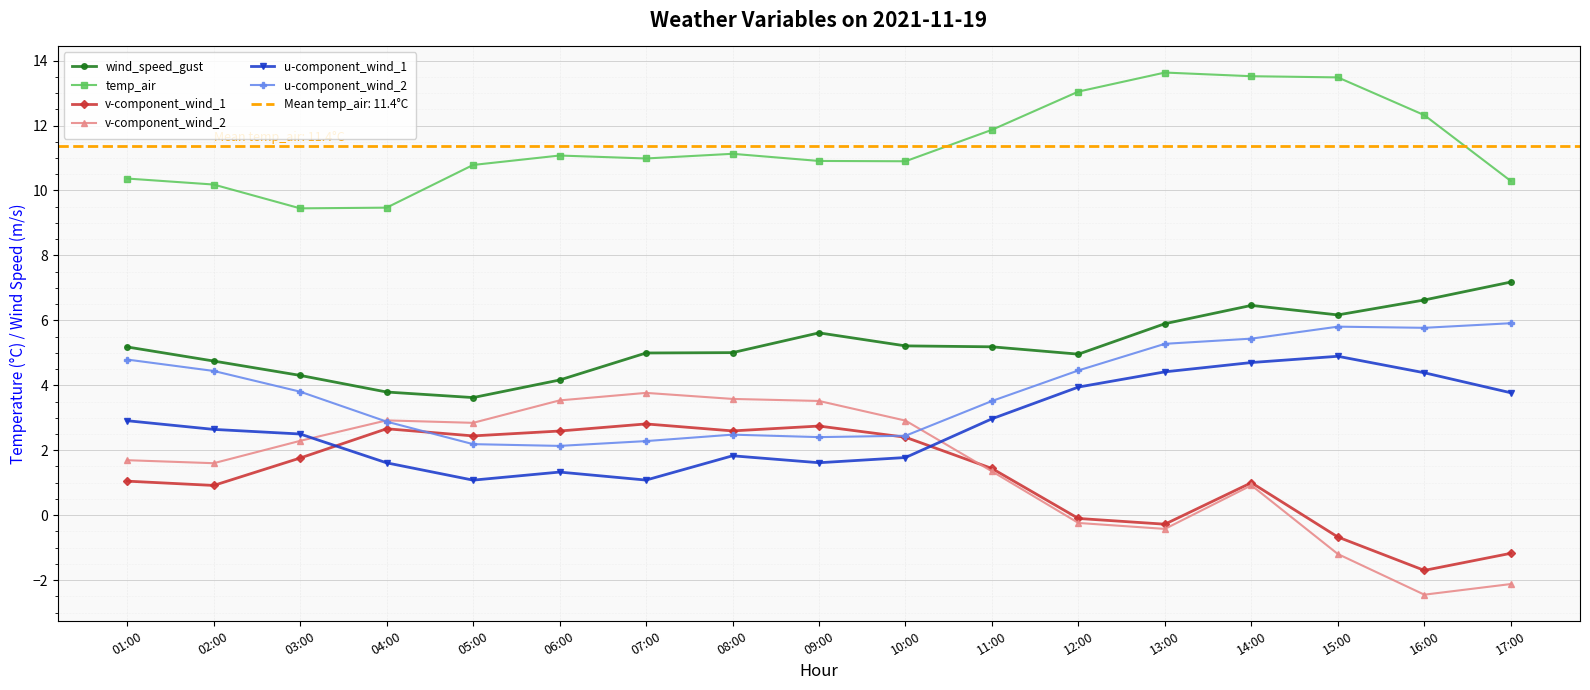

How many values in the v-component_wind_1 series are below 1?

7